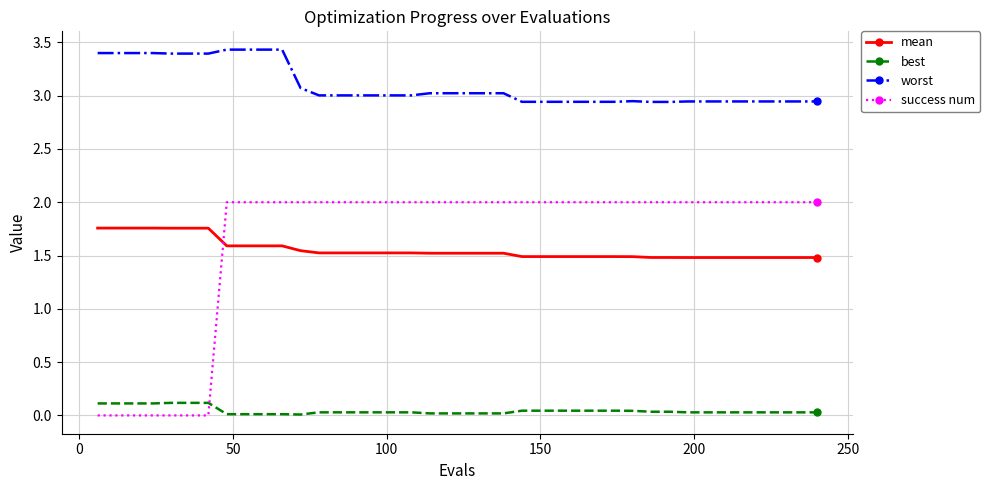

Rank the series by their maximum value, from lowest to highest.

best, mean, success num, worst